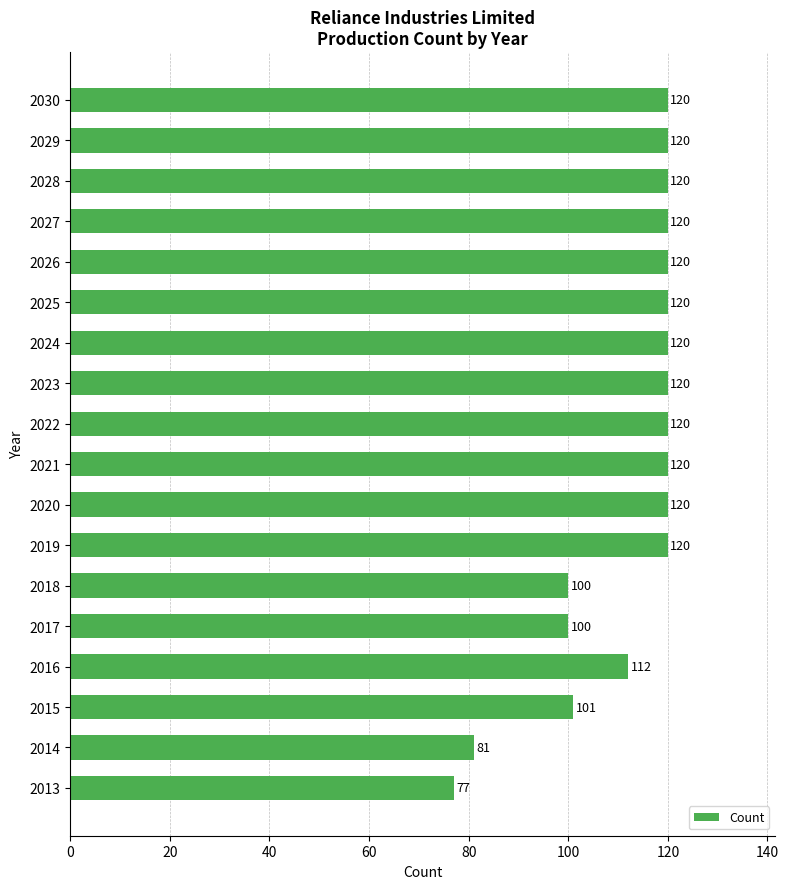

What is the change in value from 2014 to 2015?

+20